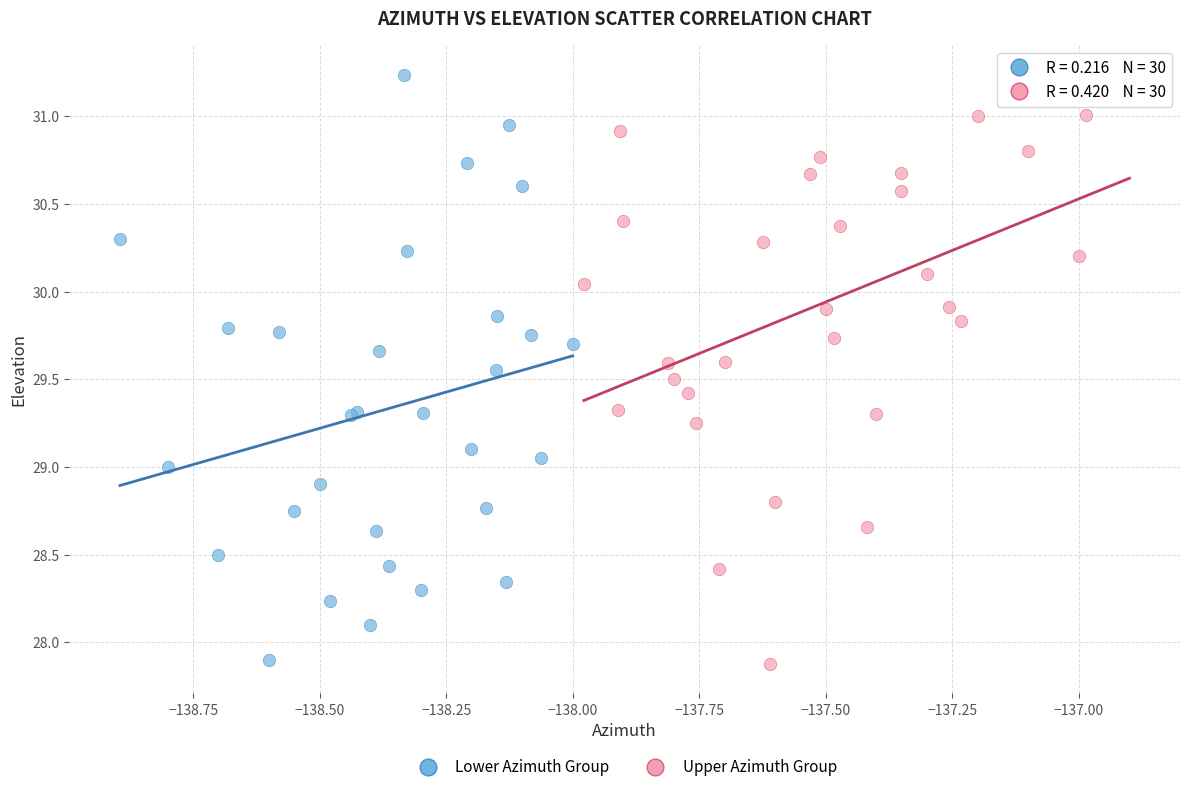

Which series reaches the maximum Y coordinate?

Lower Azimuth Group